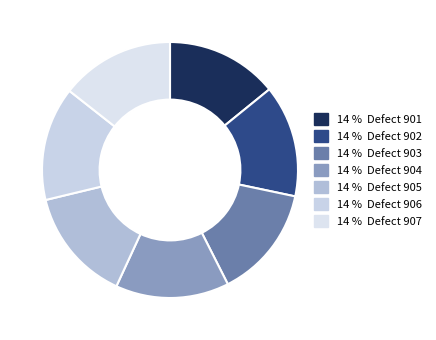

Which slice is the largest?

907